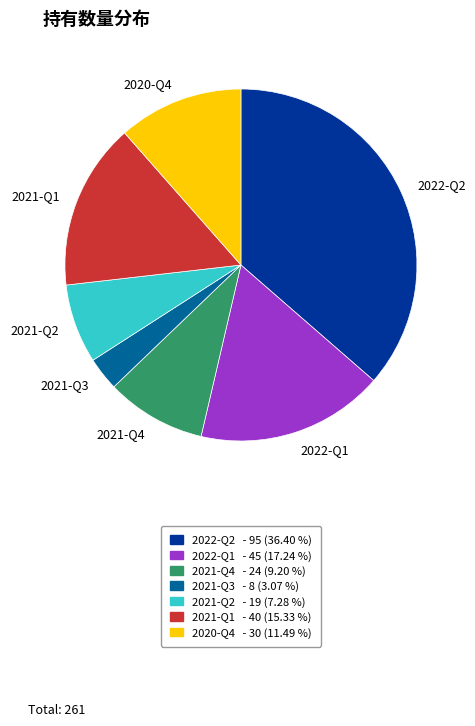

Which category has the smallest portion of the pie?

2021-Q3